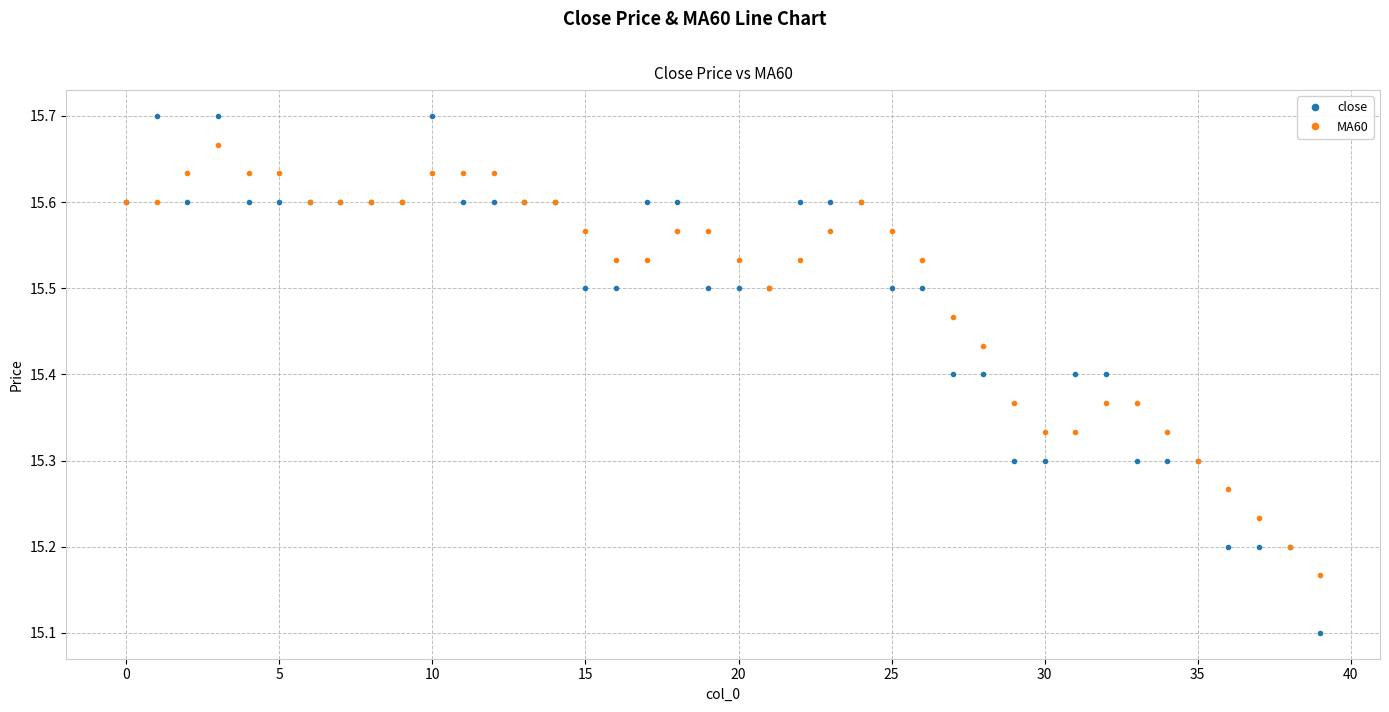

What is the minimum value for close?

15.1